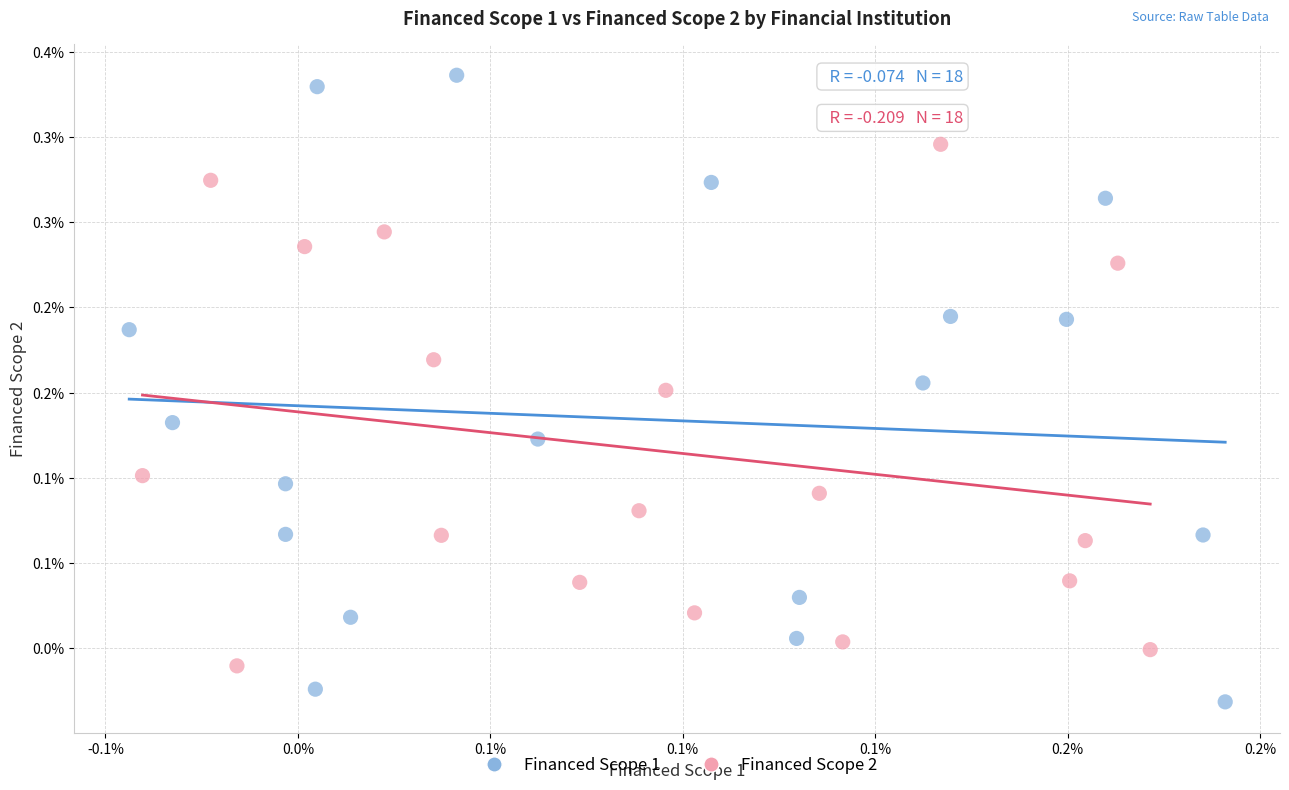

Which series reaches the minimum Y coordinate?

Financed Scope 1